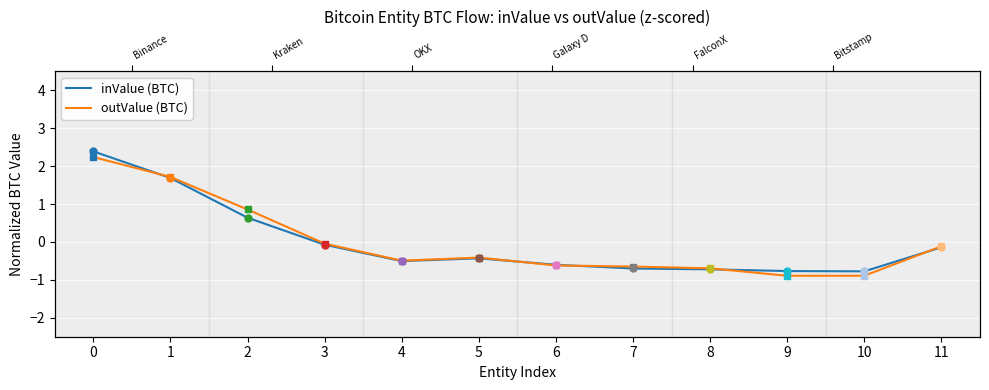

The value of outValue (BTC) at 7 is -1.1. True or false?

False